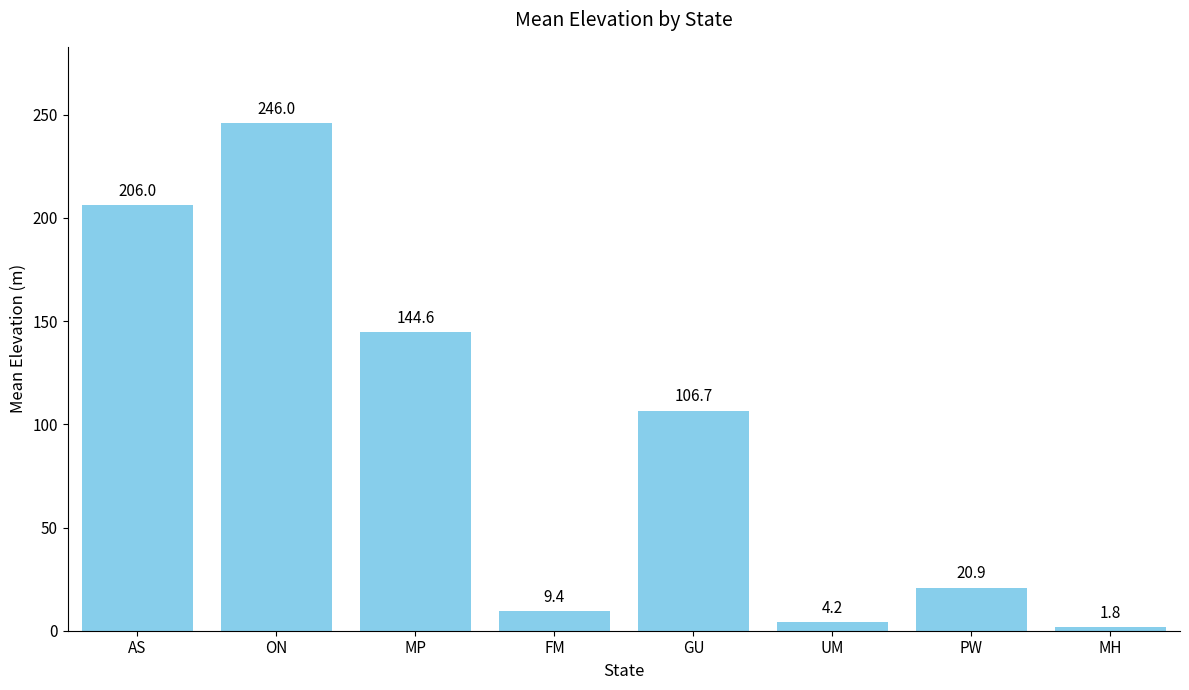

Between AS and MH, which is larger?

AS